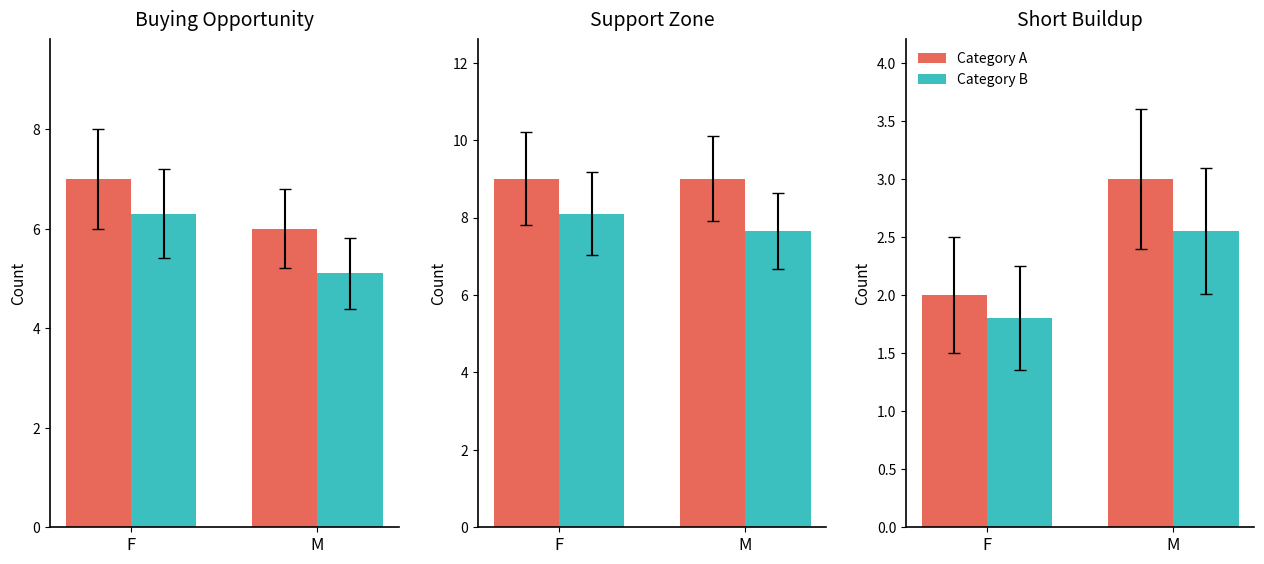

Which series has the largest total across all categories?

Category A